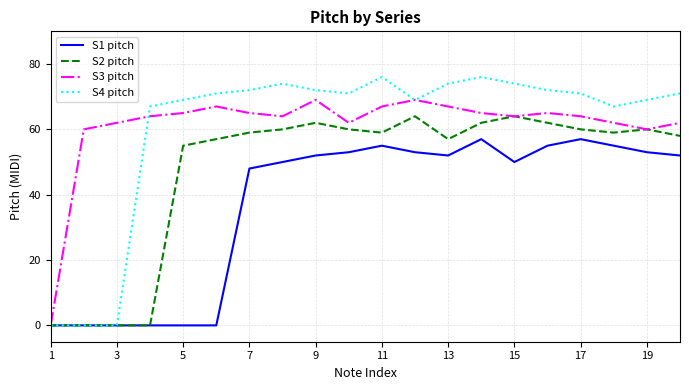

Reading right to left, transcribe all the data shown in this chart.

S1 pitch: 52	53	55	57	55	50	57	52	53	55	53	52	50	48	0	0	0	0	0	0
S2 pitch: 58	60	59	60	62	64	62	57	64	59	60	62	60	59	57	55	0	0	0	0
S3 pitch: 62	60	62	64	65	64	65	67	69	67	62	69	64	65	67	65	64	62	60	0
S4 pitch: 71	69	67	71	72	74	76	74	69	76	71	72	74	72	71	69	67	0	0	0